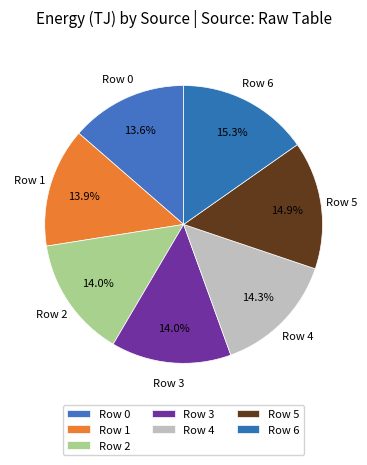

To the nearest percent, what percentage of the pie is Row 1?

14%